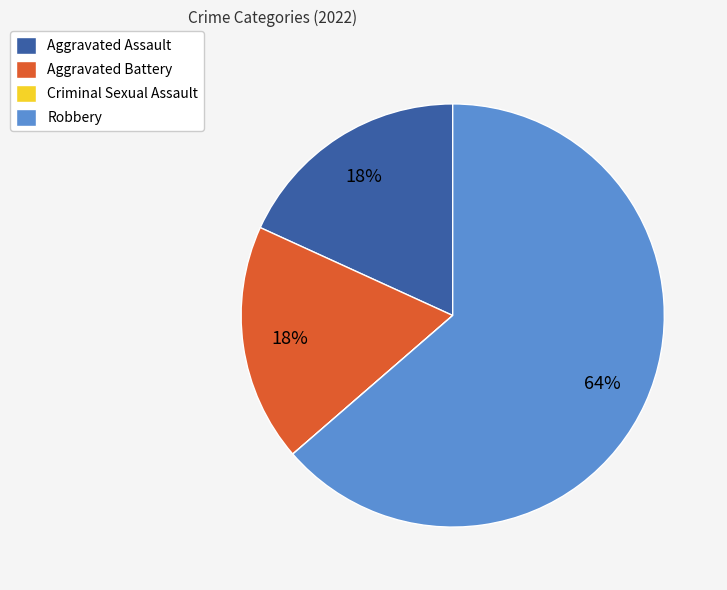

The Aggravated Battery slice represents 28% of the pie. True or false?

False